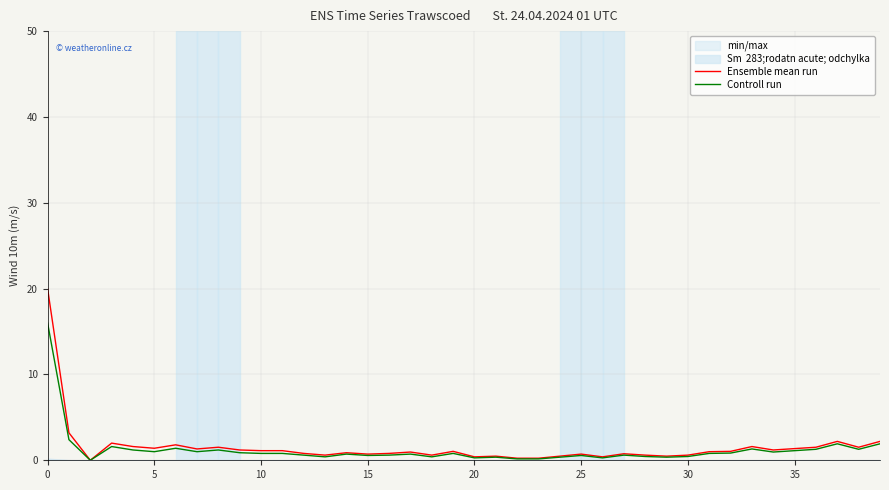

In Ensemble mean run, how many points are higher than both neighbors (excluding endpoints)?

11